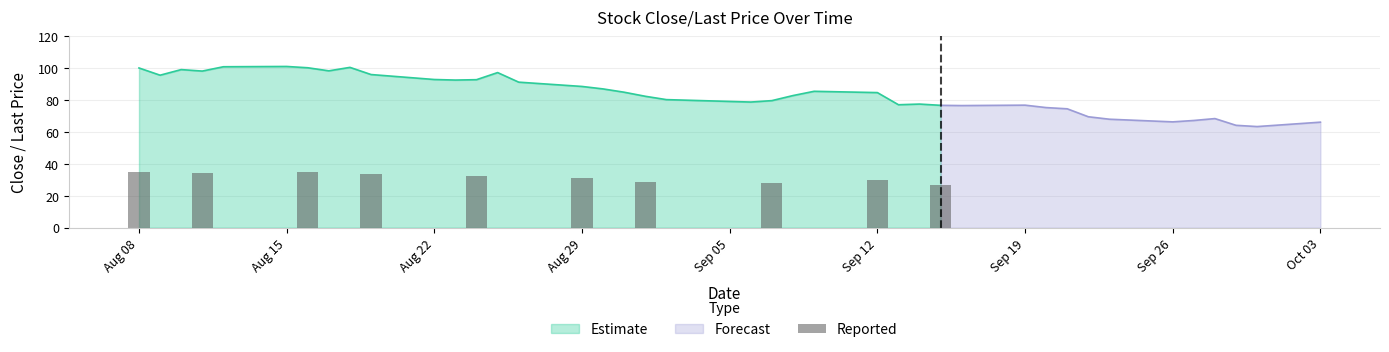

Reading left to right, extract all data points from this chart.

35.0	34.3	35.1	33.6	32.5	31.0	28.8	27.9	29.6	26.8